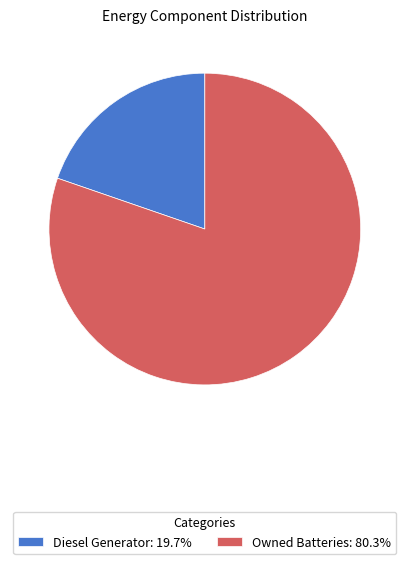

What is the ratio of the value at Owned Batteries: 80.3% to the value at Diesel Generator: 19.7%?

4.1